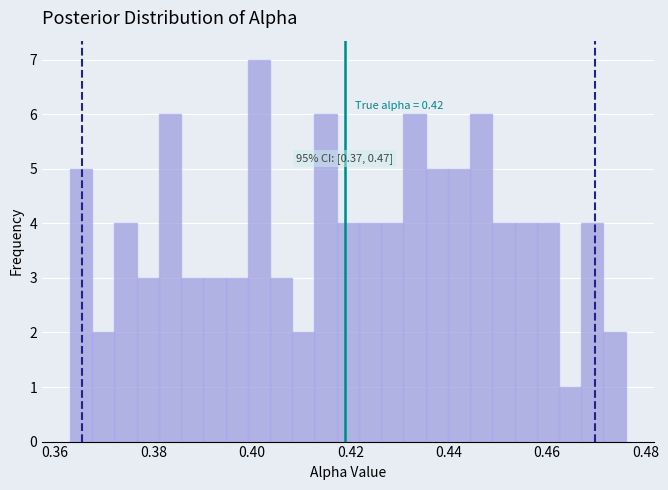

Around what value on the x-axis is the tallest bar? Give the approximate position of its centre, as read against the axis.

0.402